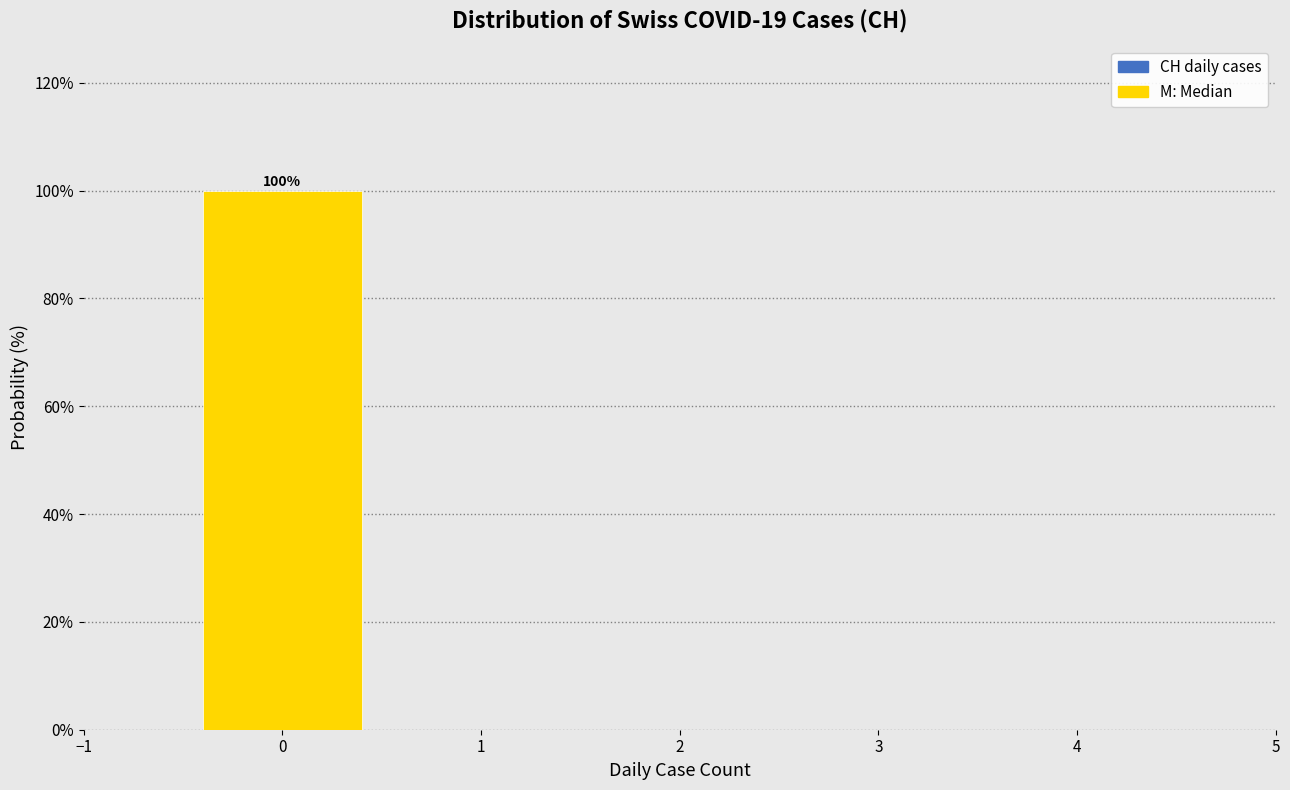

Which range on the x-axis has the tallest bar?

-0.5 to 0.5